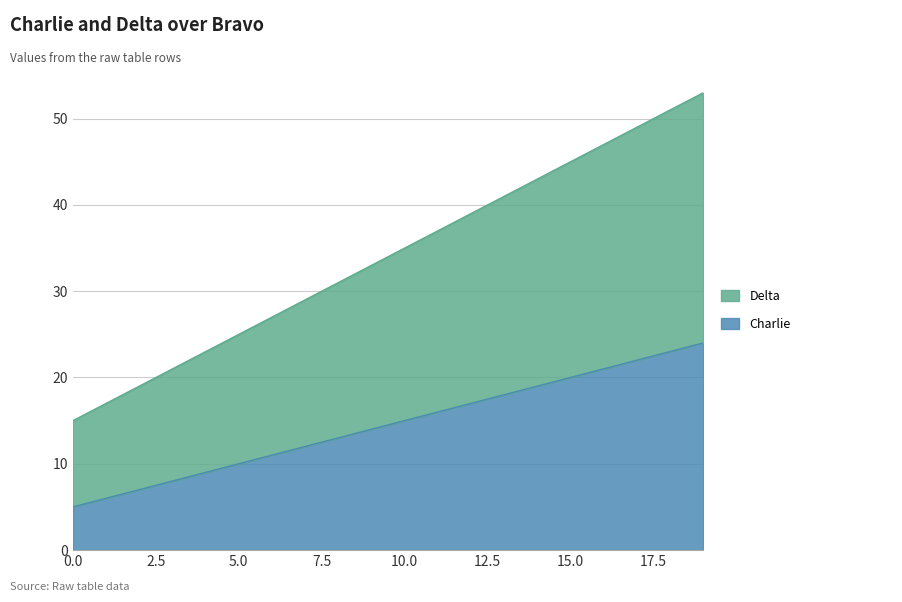

Does the chart have visible grid lines?

Yes